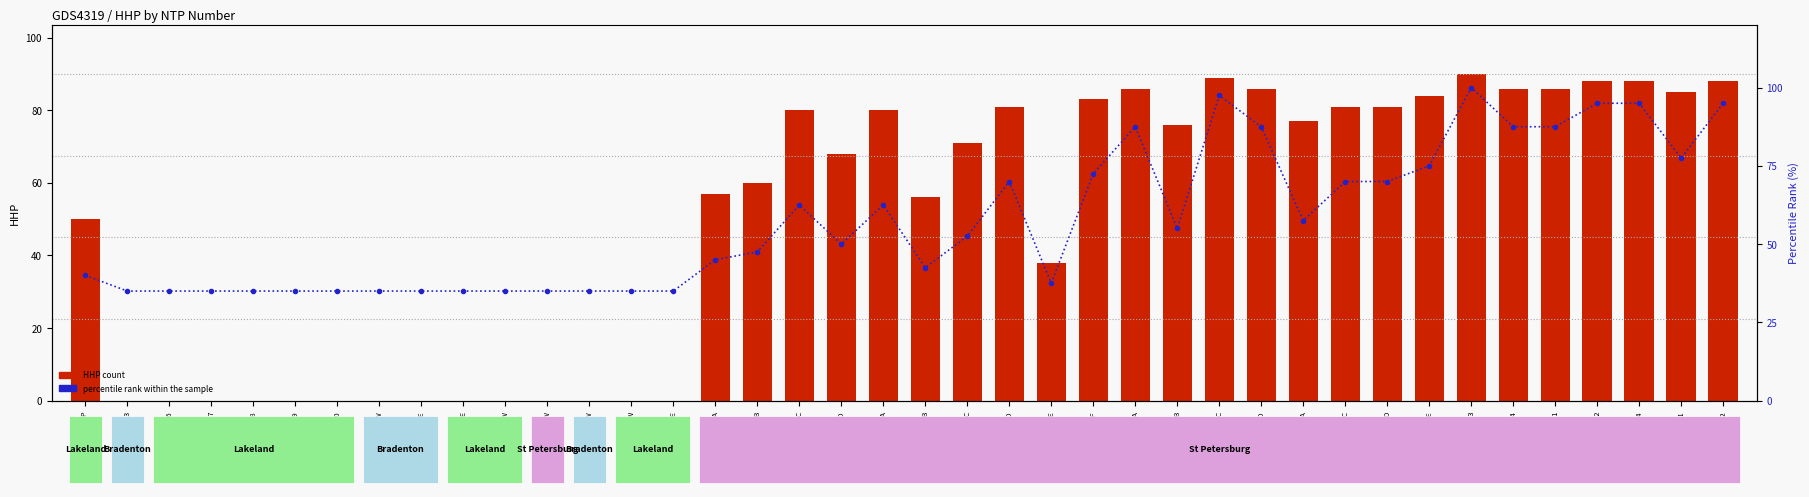

How many values in the HHP count series exceed 71?

19